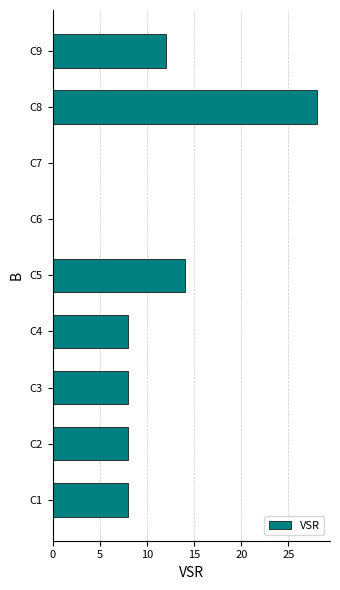

How many series are shown in this chart?

1